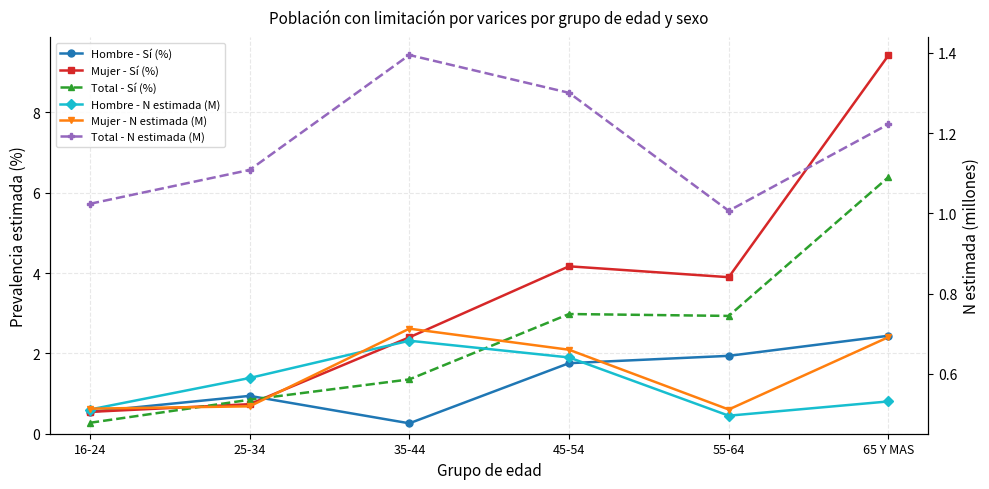

Does the chart display data point markers on the line(s)?

Yes